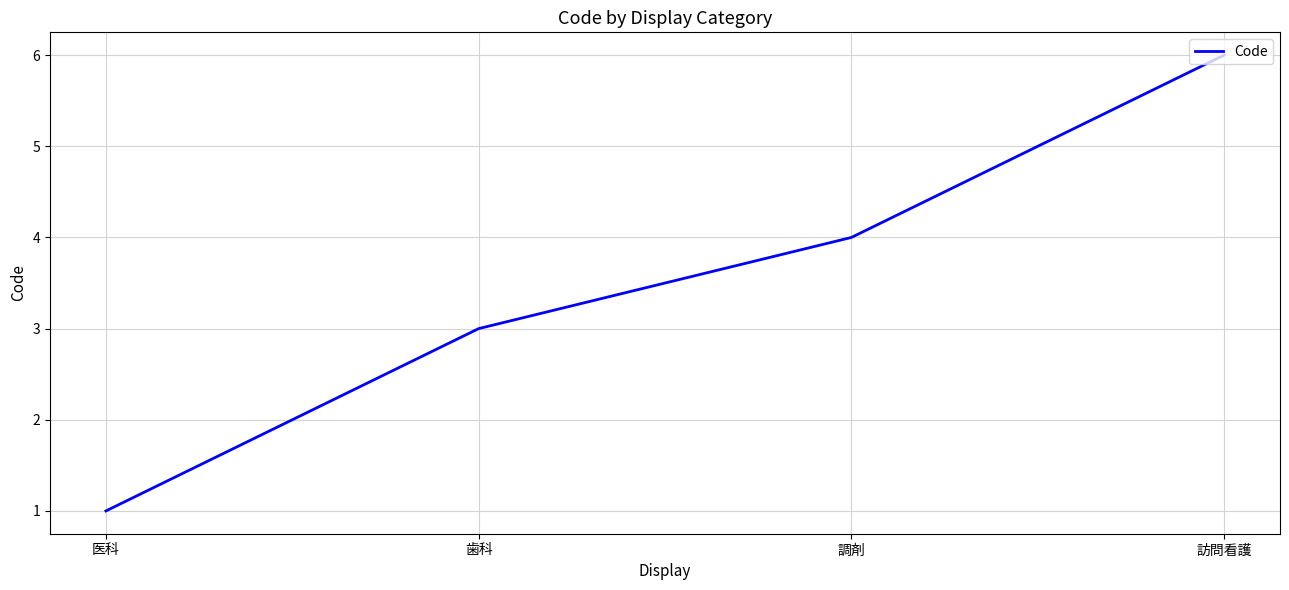

Does the chart have visible grid lines?

Yes